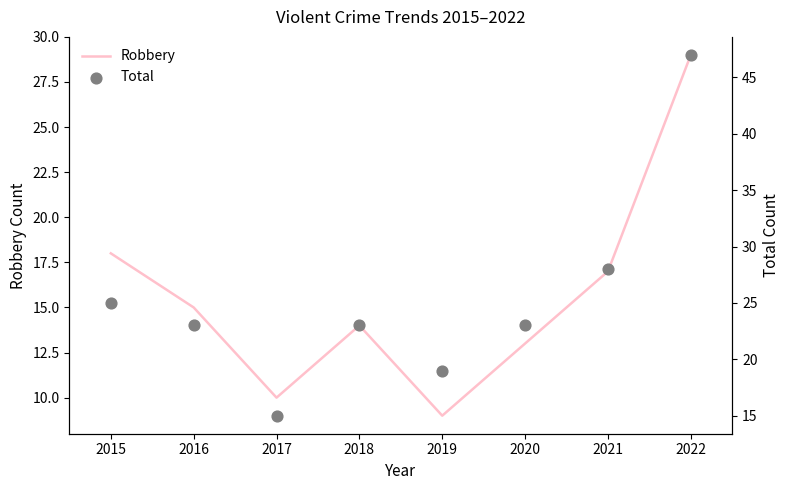

Which series has the largest total across all categories?

Total